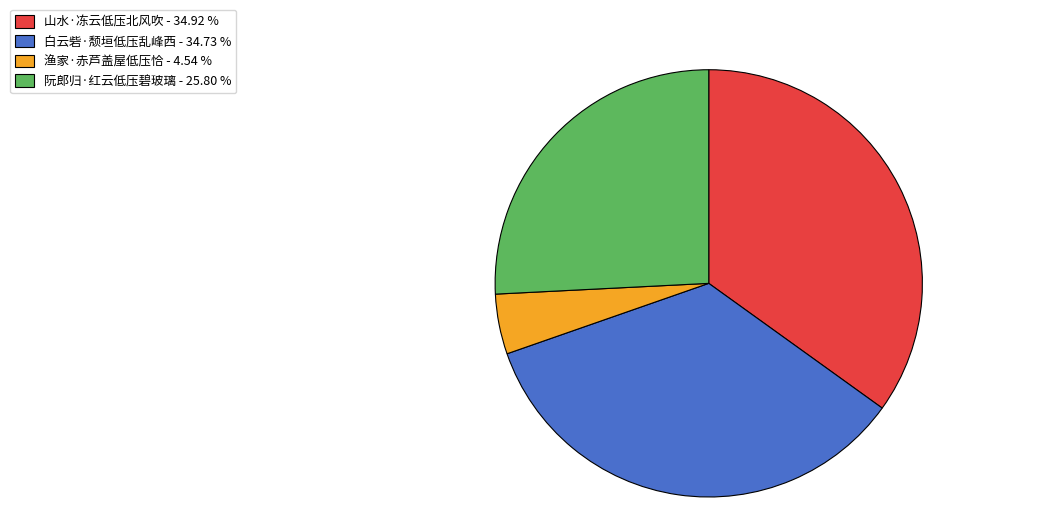

Do 山水·冻云低压北风吹 - 34.92 % and 阮郎归·红云低压碧玻璃 - 25.80 % together represent more than half of the pie?

Yes